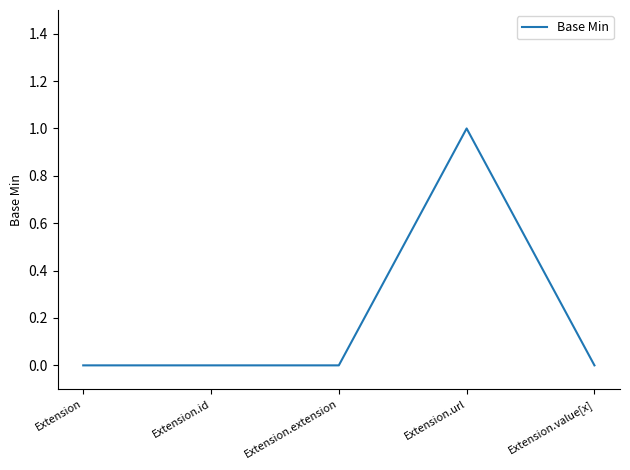

What position from the left is Extension.url?

4